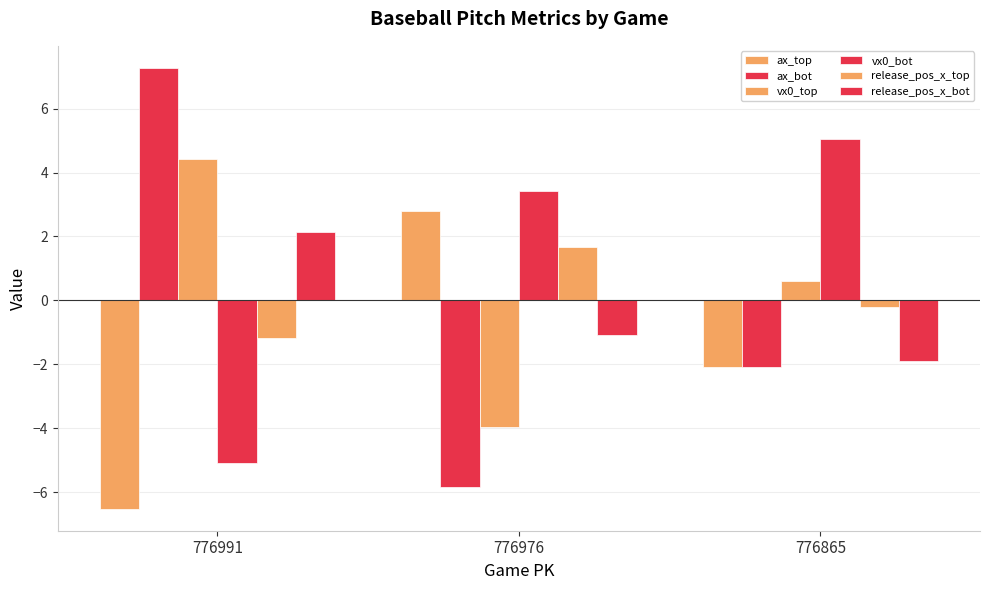

What is the maximum value shown in the chart?

7.3